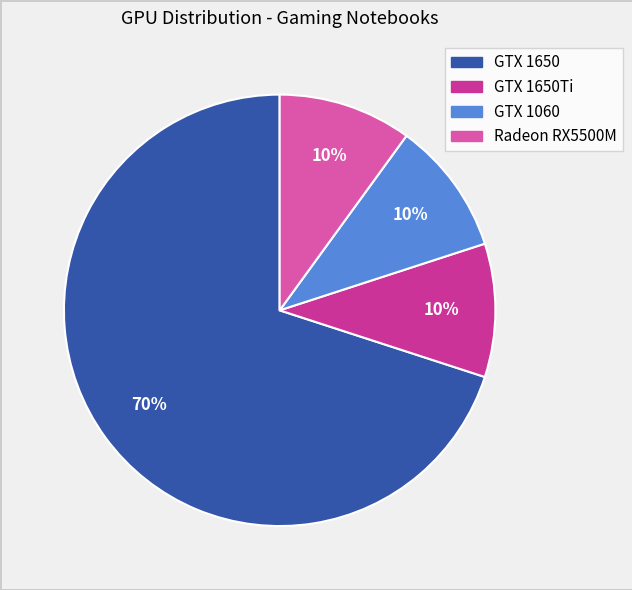

Is there any slice that represents more than half of the pie?

Yes